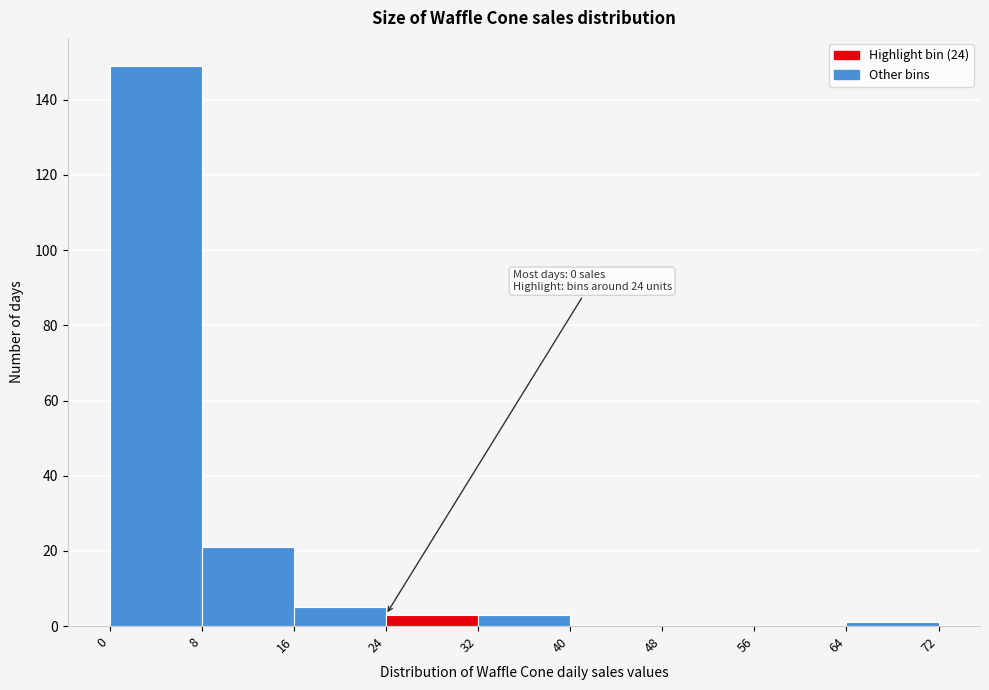

Over which range of the x-axis is the bar tallest?

0 to 8